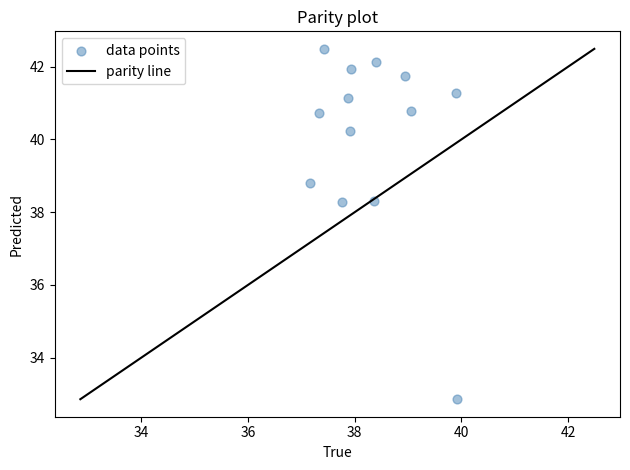

What is the range of Y values (max minus min)?

9.6